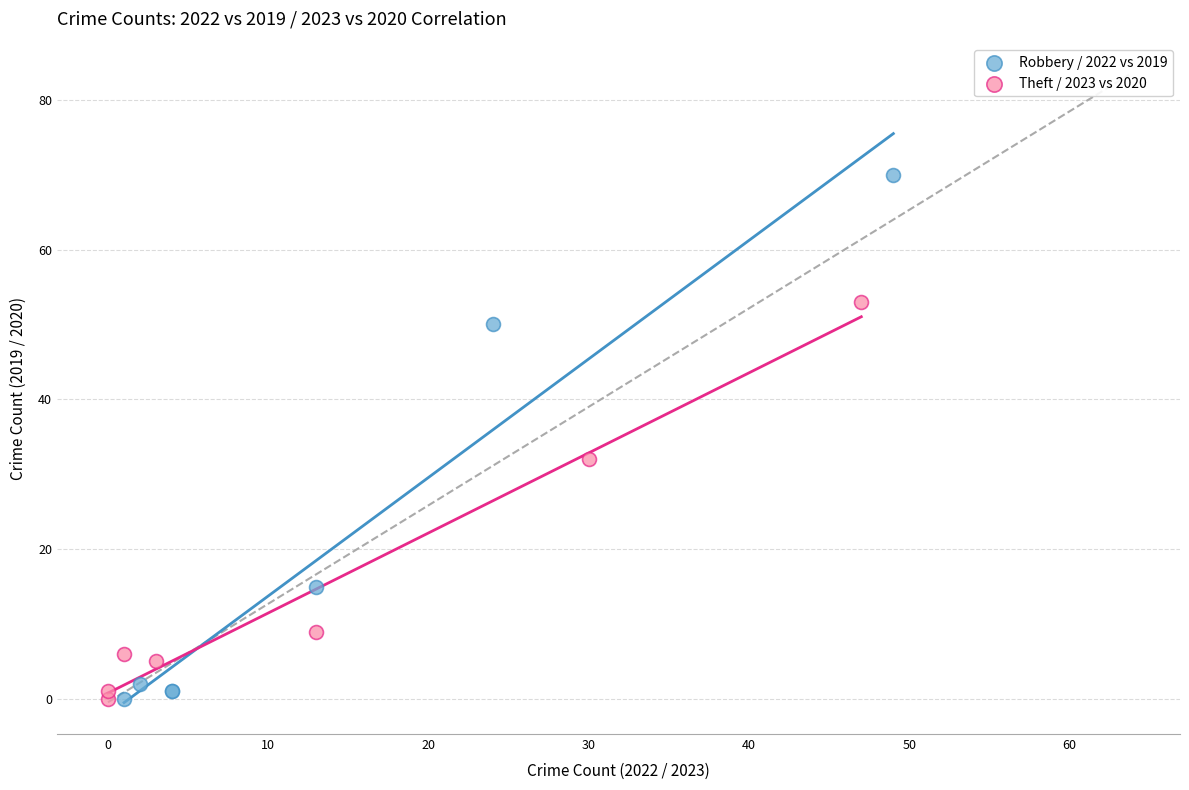

Which series contains the highest Y value?

Robbery / 2022 vs 2019